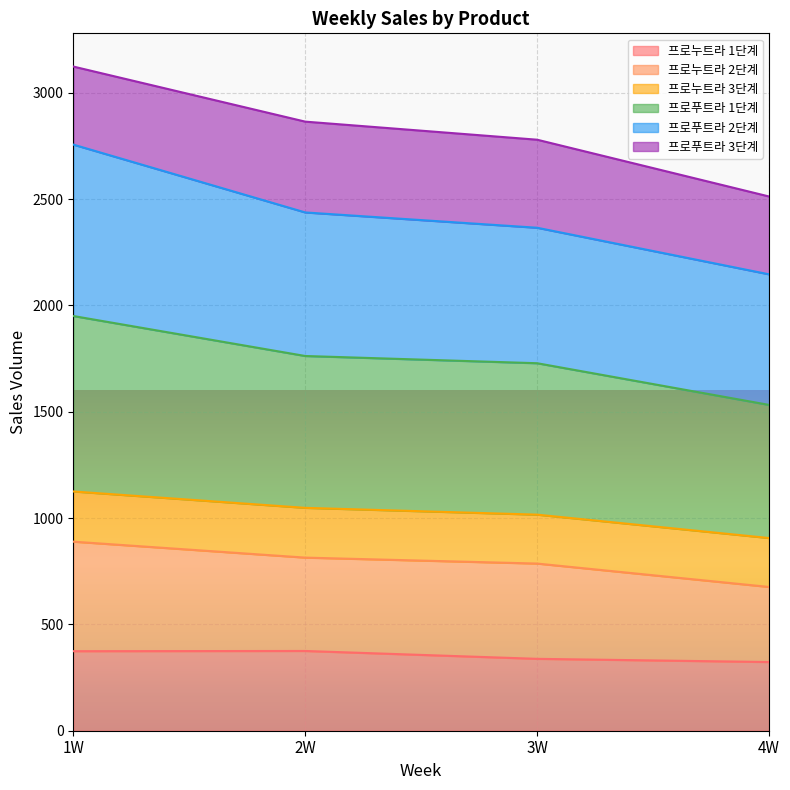

What is the total value across all series at 3W?

2779